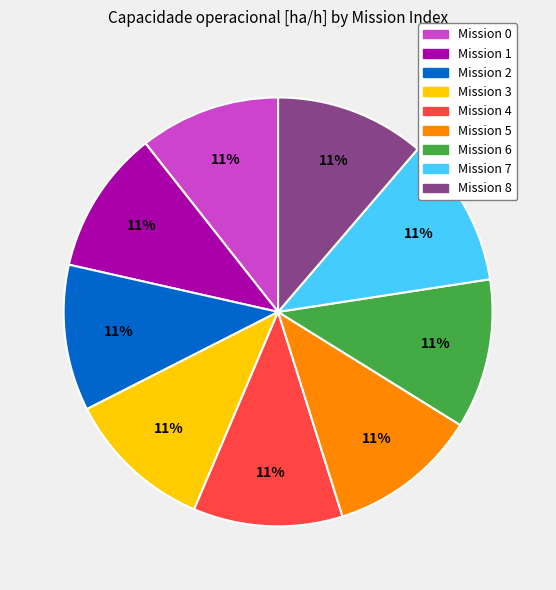

Is it true that Mission 4 is 25% of the pie?

False